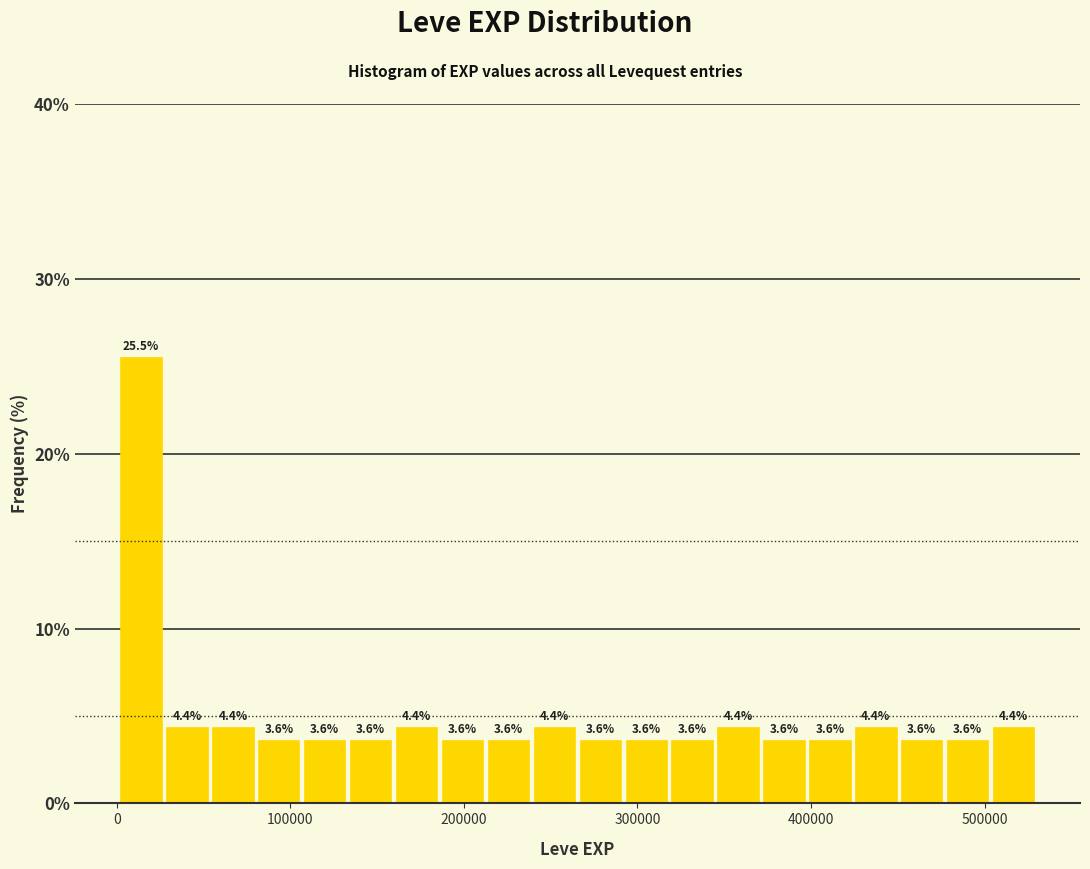

Around what value on the x-axis is the tallest bar? Give the approximate position of its centre, as read against the axis.

10000